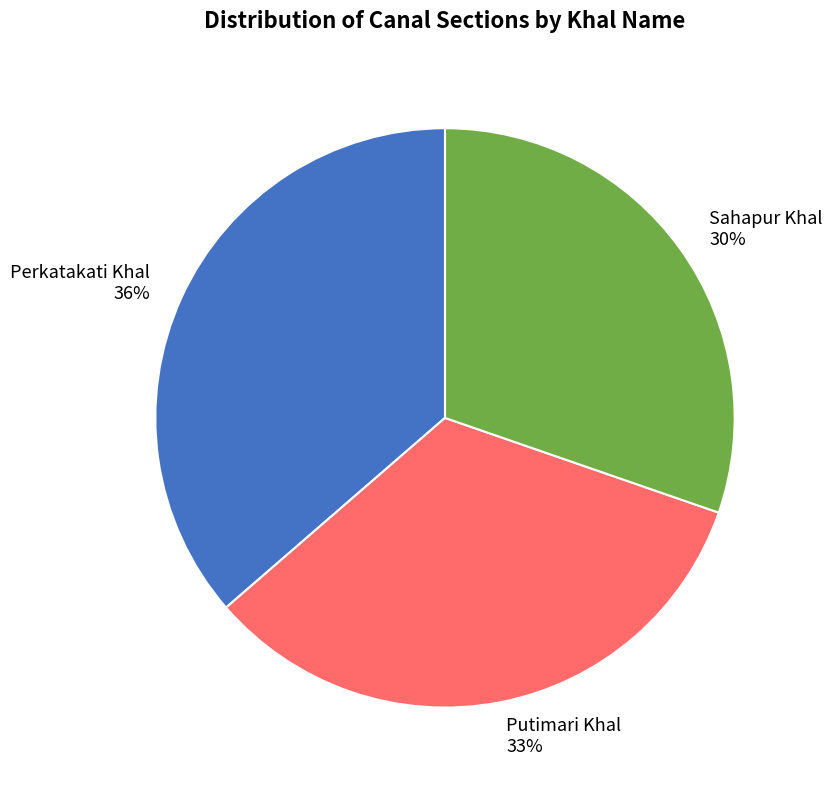

To the nearest percent, what portion does Perkatakati Khal represent?

36%